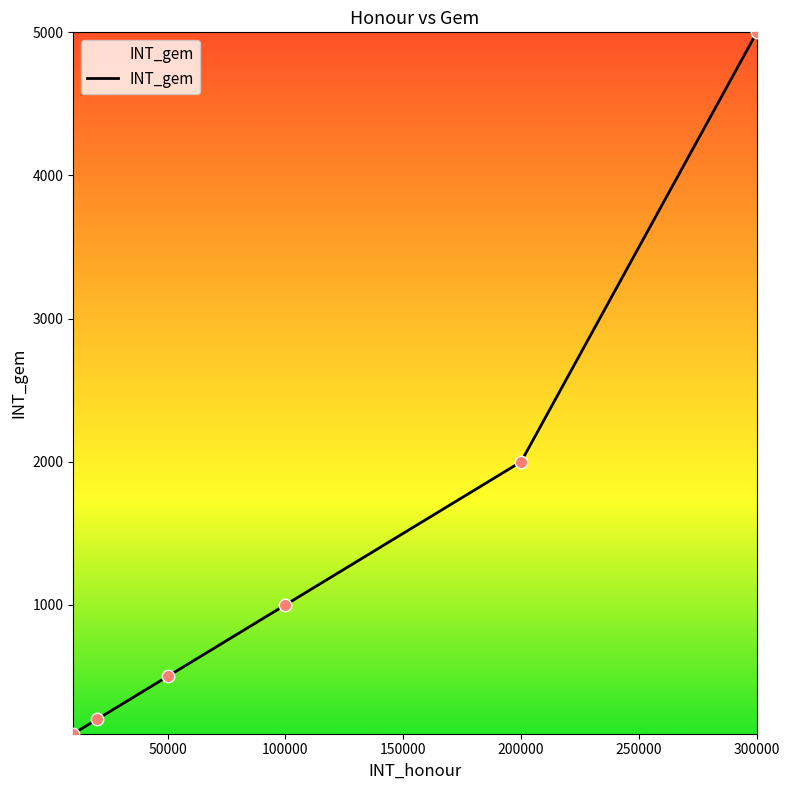

True or false: there are more than 1 points higher than both neighbors.

False